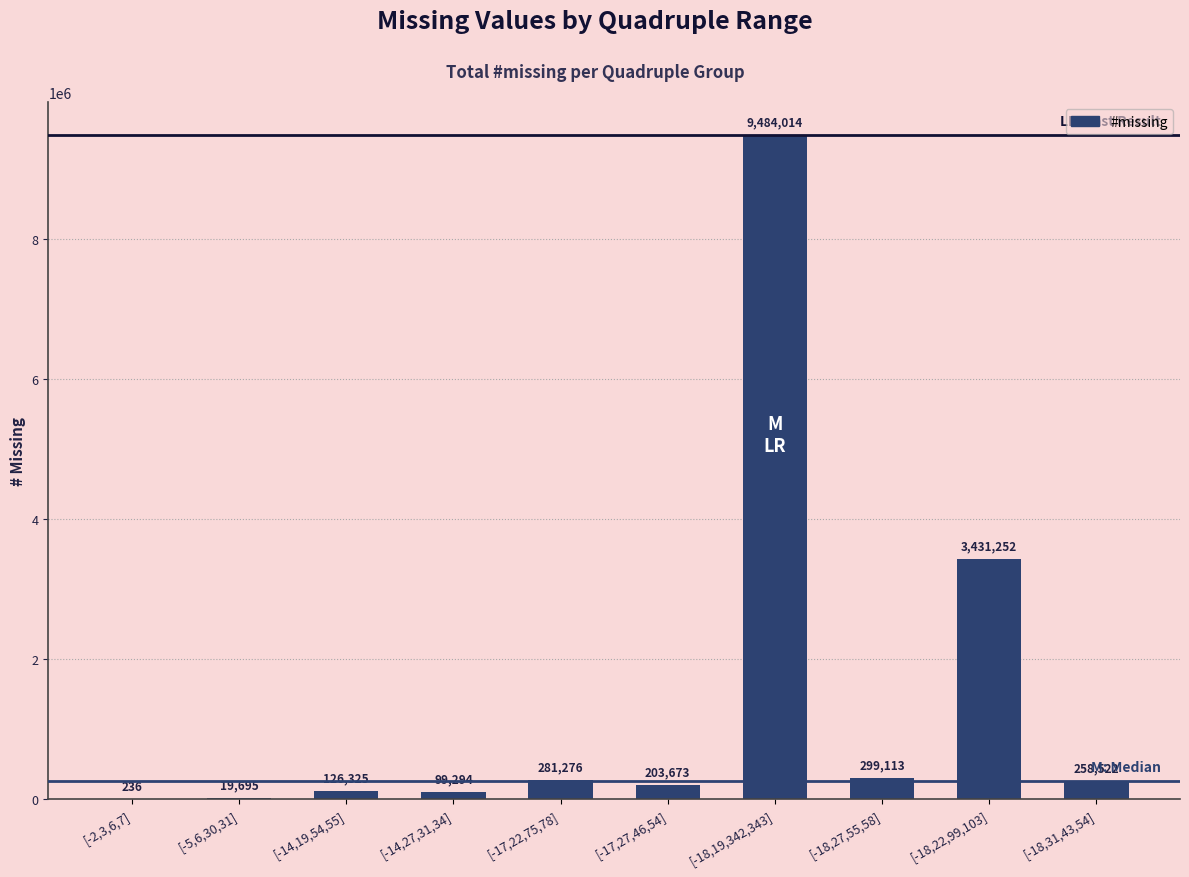

What is the approximate value at [-14,27,31,34], to the nearest 50?

99300